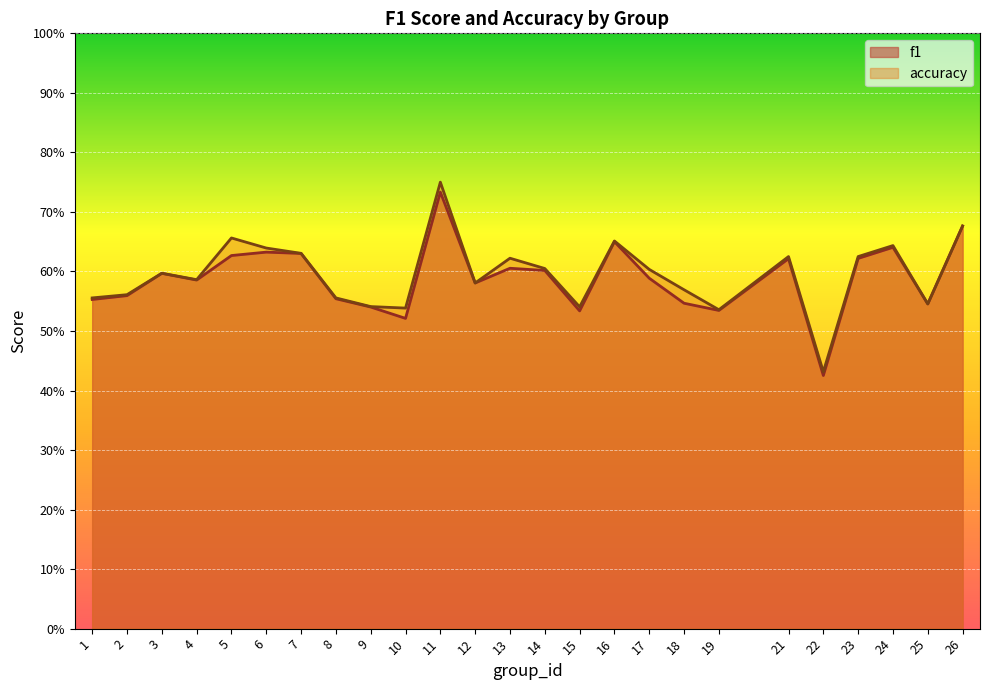

What are all the series names shown in the legend?

f1, accuracy